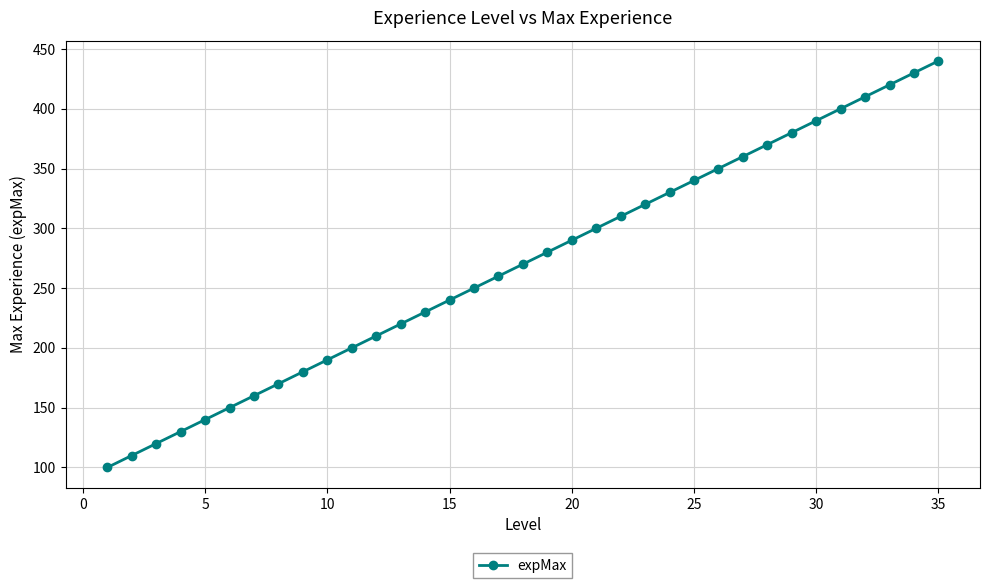

What is the difference between the maximum and minimum values?

340